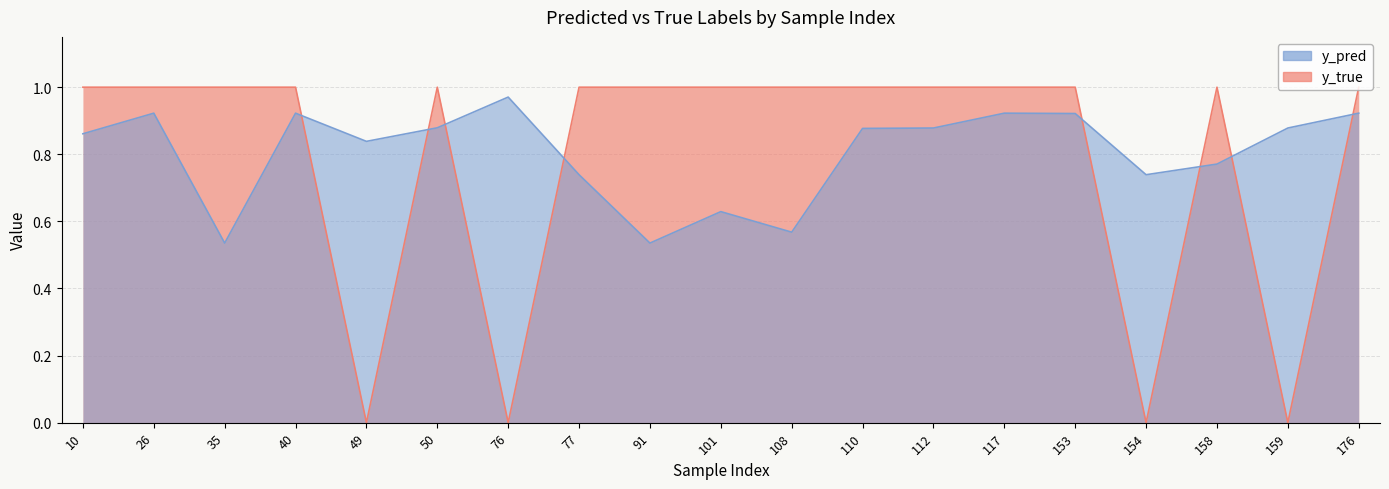

Reading left to right, what are all the values shown in this chart?

y_pred: 10=0.9	26=0.9	35=0.5	40=0.9	49=0.8	50=0.9	76=1.0	77=0.7	91=0.5	101=0.6	108=0.6	110=0.9	112=0.9	117=0.9	153=0.9	154=0.7	158=0.8	159=0.9	176=0.9
y_true: 10=1.0	26=1.0	35=1.0	40=1.0	49=0.0	50=1.0	76=0.0	77=1.0	91=1.0	101=1.0	108=1.0	110=1.0	112=1.0	117=1.0	153=1.0	154=0.0	158=1.0	159=0.0	176=1.0